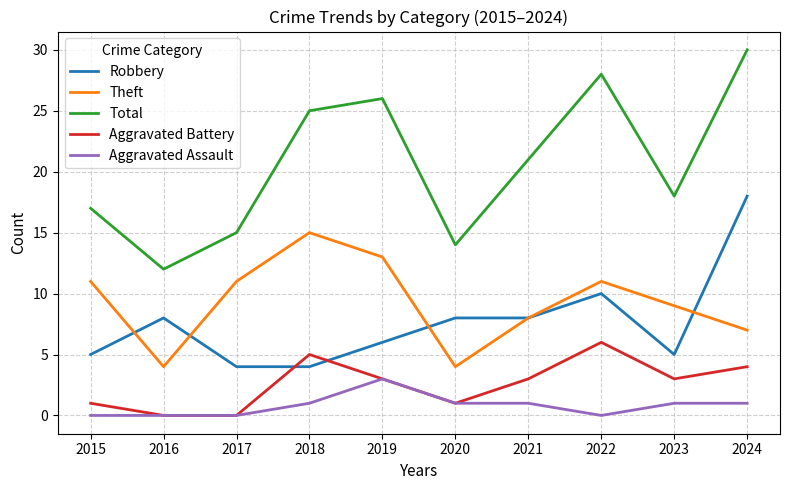

What is the average value of the Theft series?

9